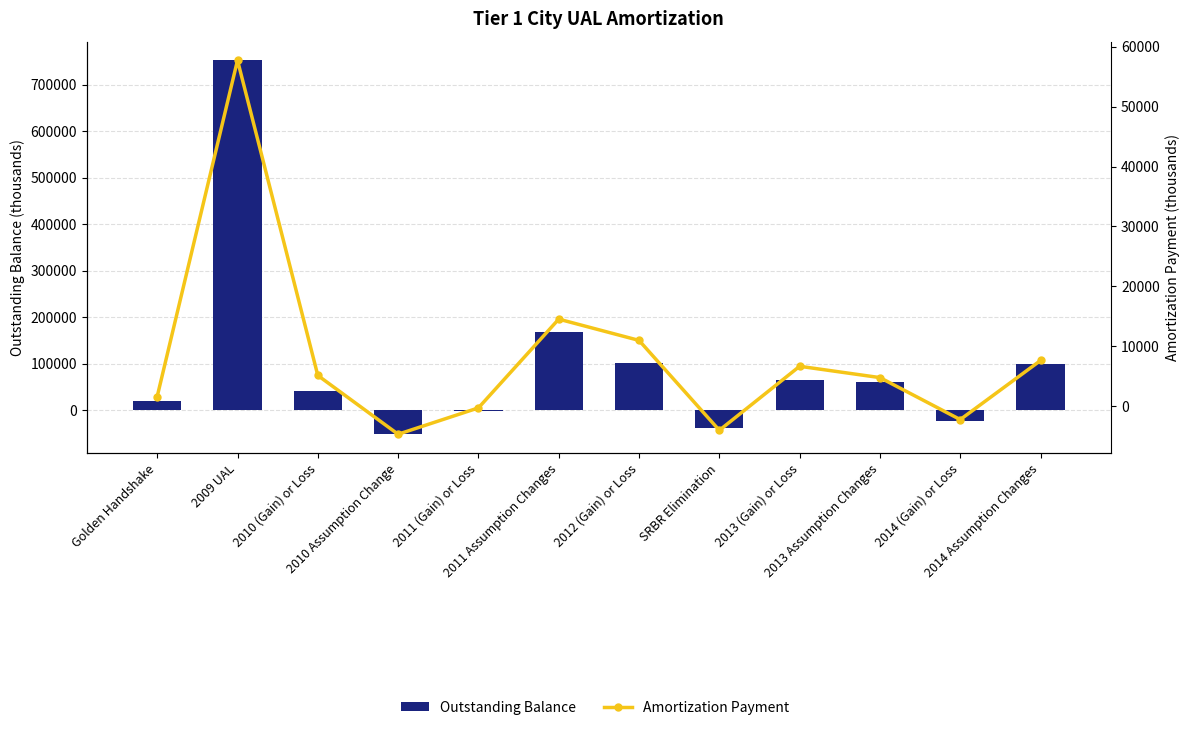

How many groups of bars are there?

12